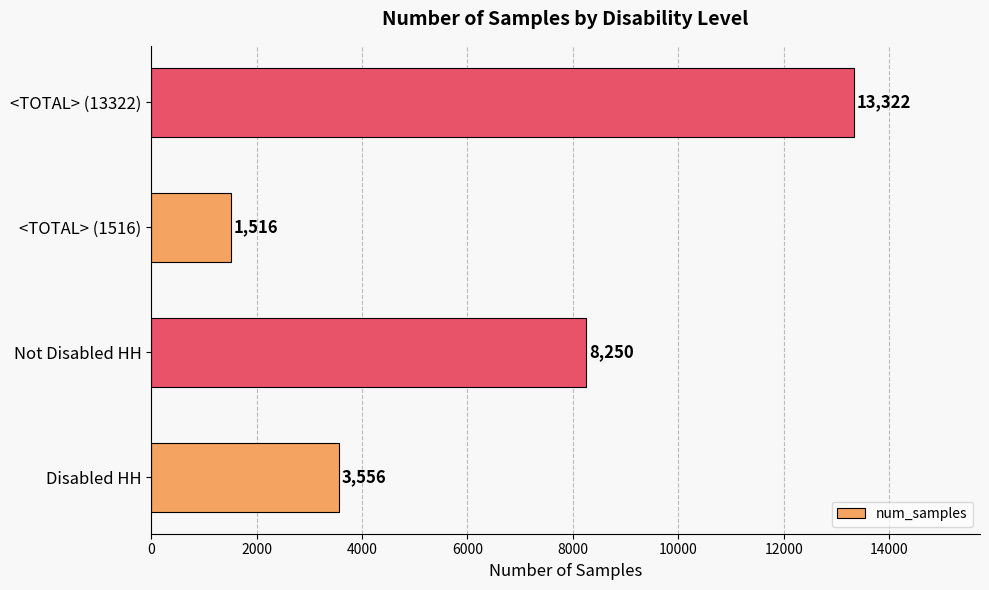

What is the change in value from Disabled HH to <TOTAL> (1516)?

-2040